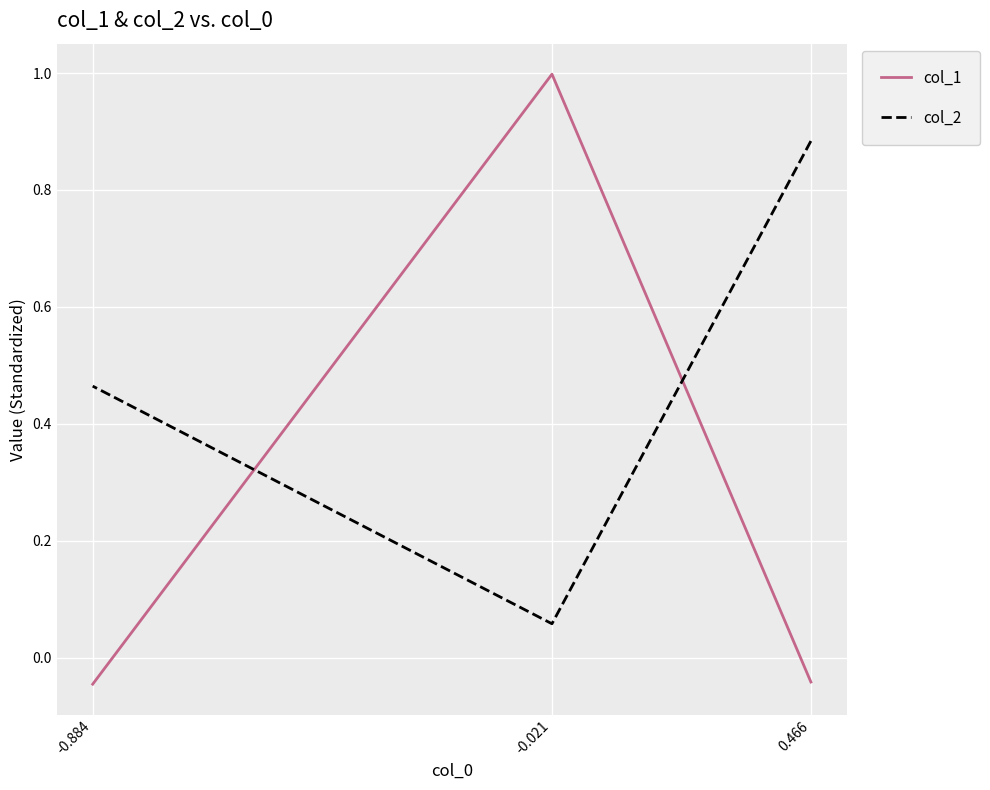

How many values in the col_1 series are below 0?

2